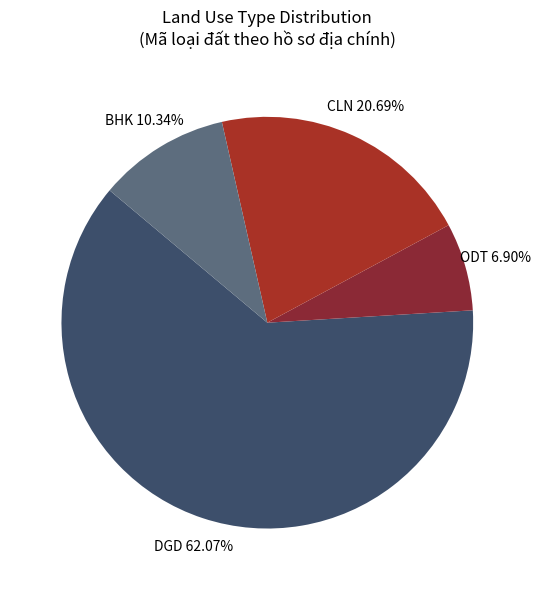

Which category has the smallest portion of the pie?

ODT